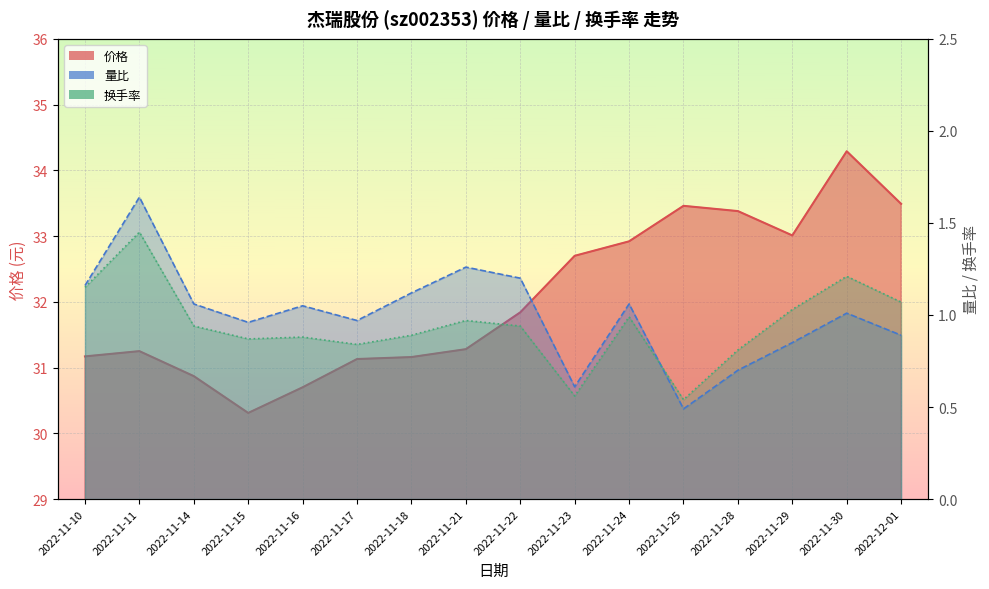

What is the average value of the 换手率 series?

0.9